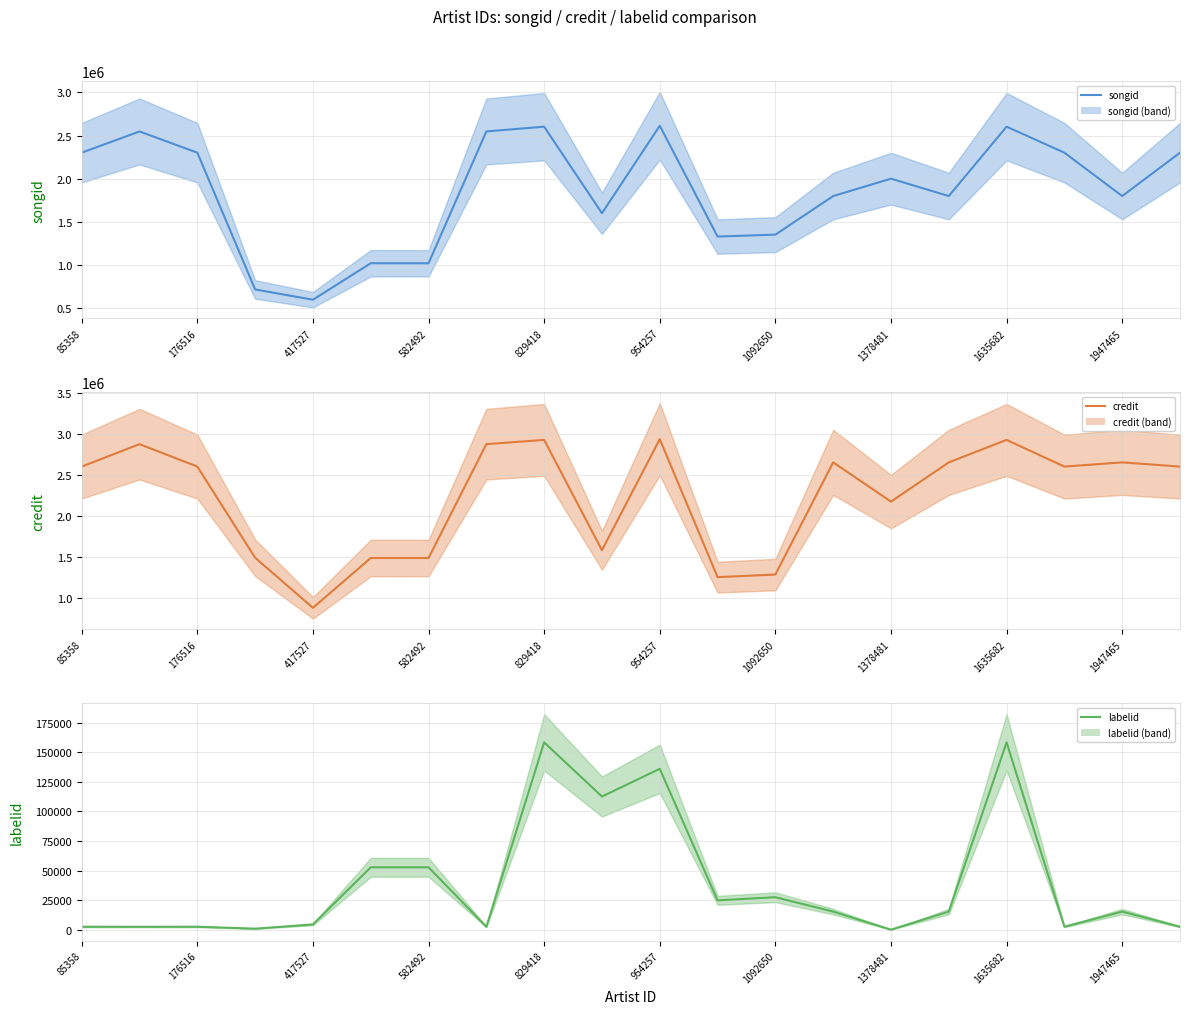

Between 1635682 and 582492, which is larger?

1635682